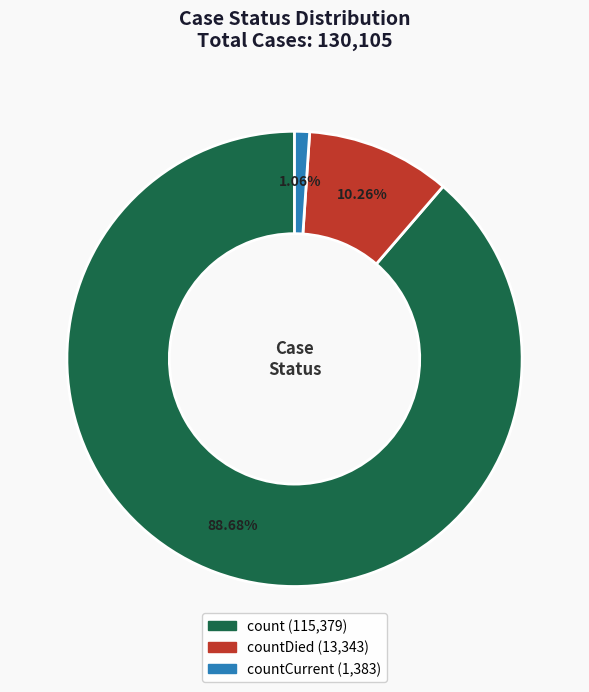

Is there any slice that represents more than half of the pie?

Yes